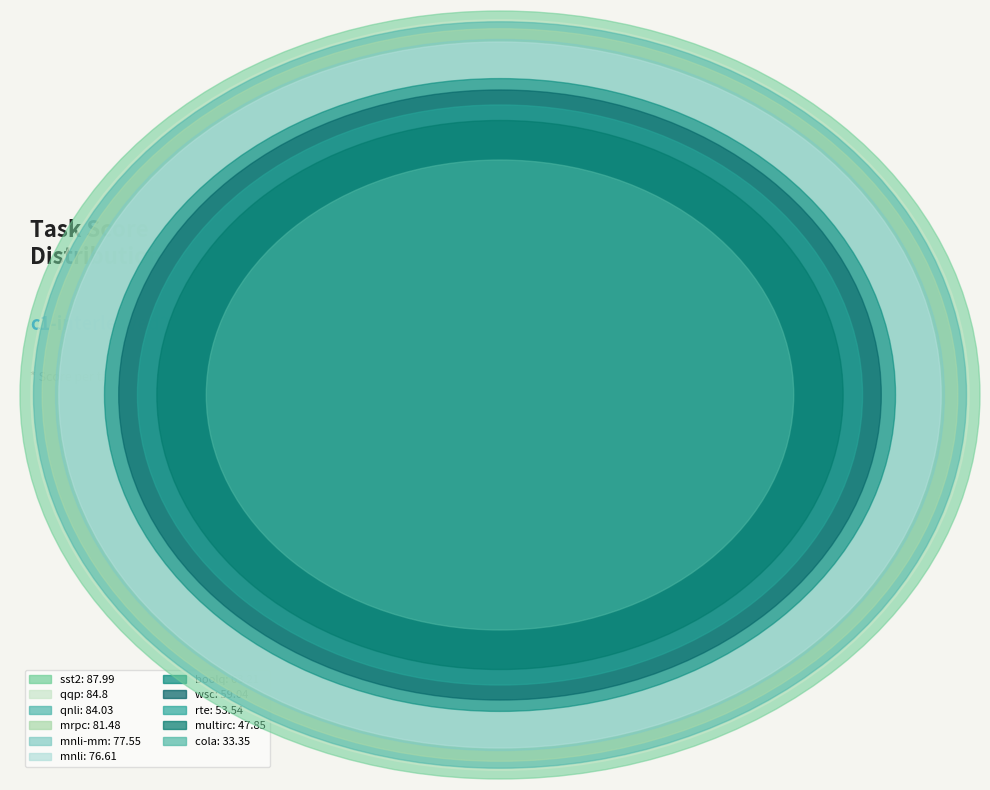

Is rte the majority of the pie?

No